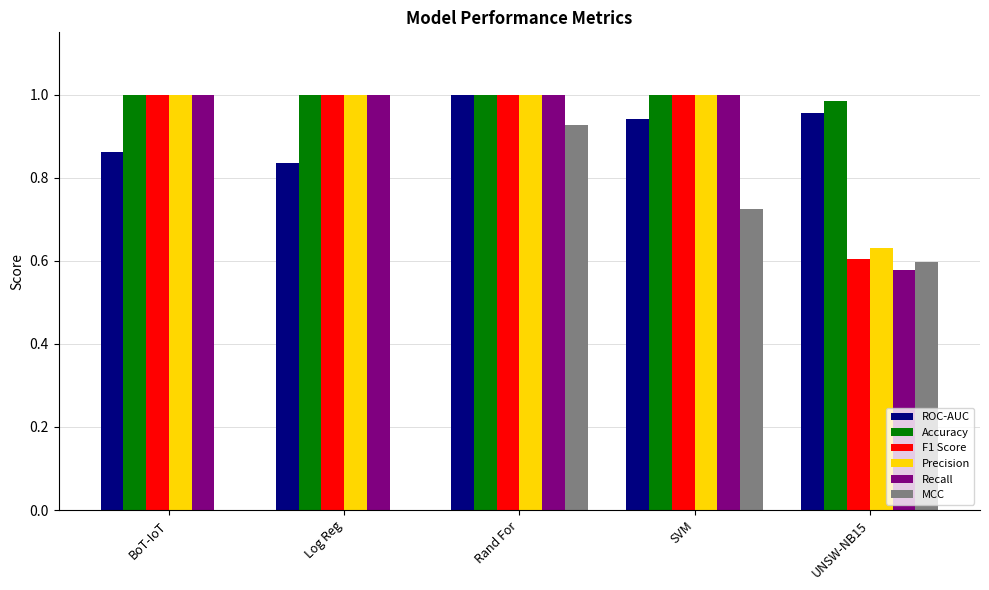

Which series has the largest total across all categories?

Accuracy